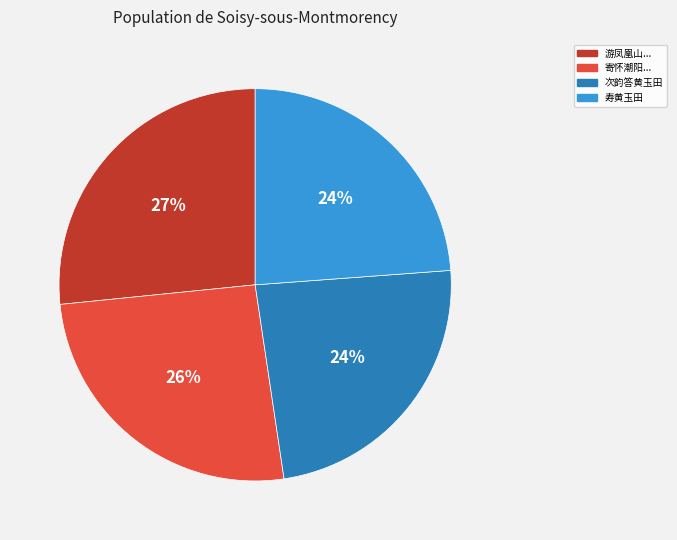

What is the largest slice in the pie chart?

游凤凰山...